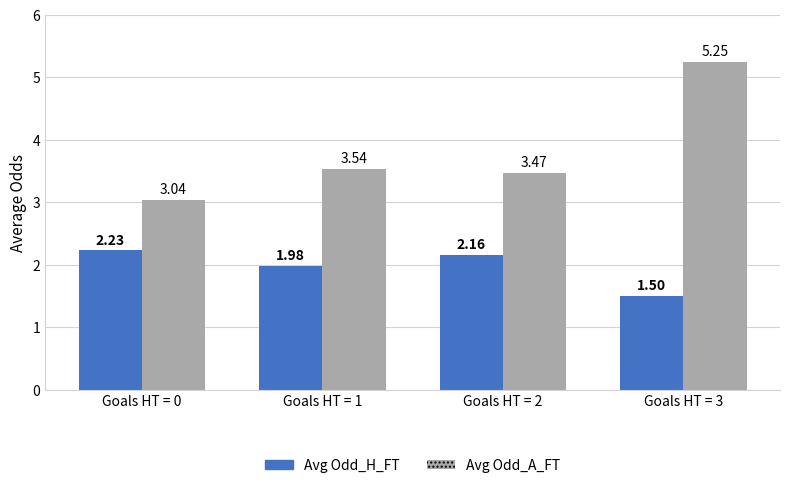

List the series in order of their overall mean, highest first.

Avg Odd_A_FT, Avg Odd_H_FT